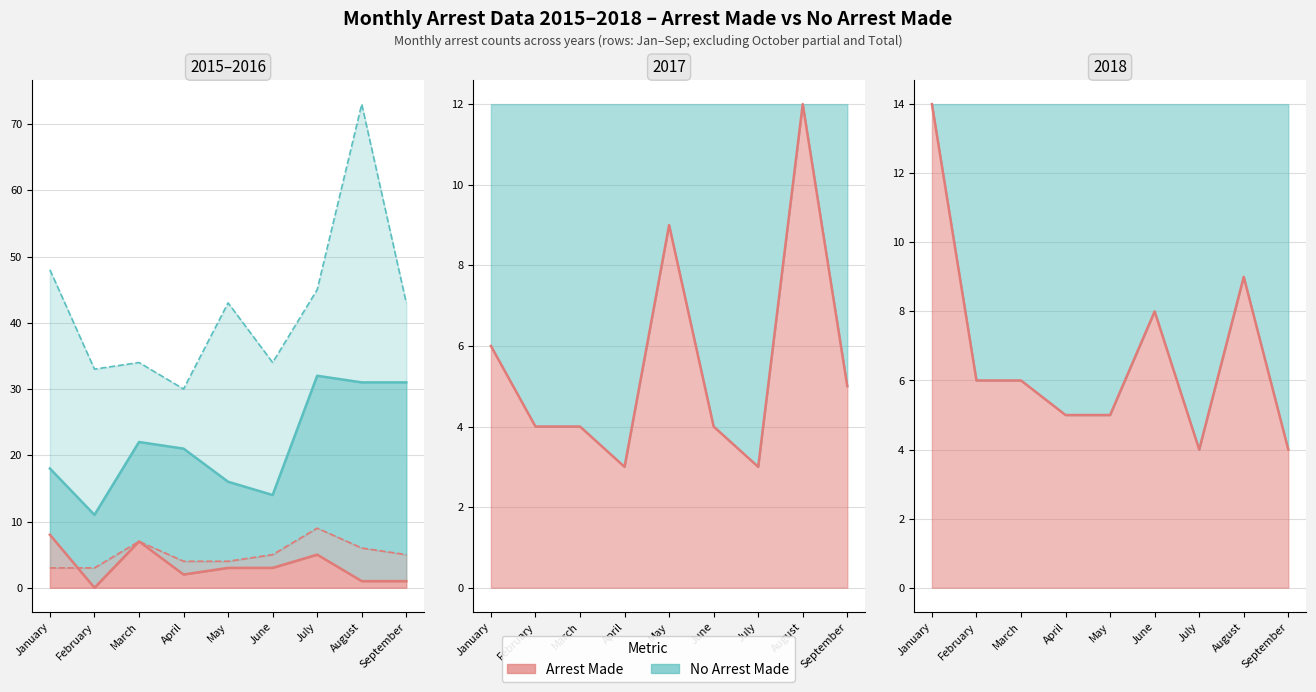

How many data points in arrest_made_2017 are above 4?

4